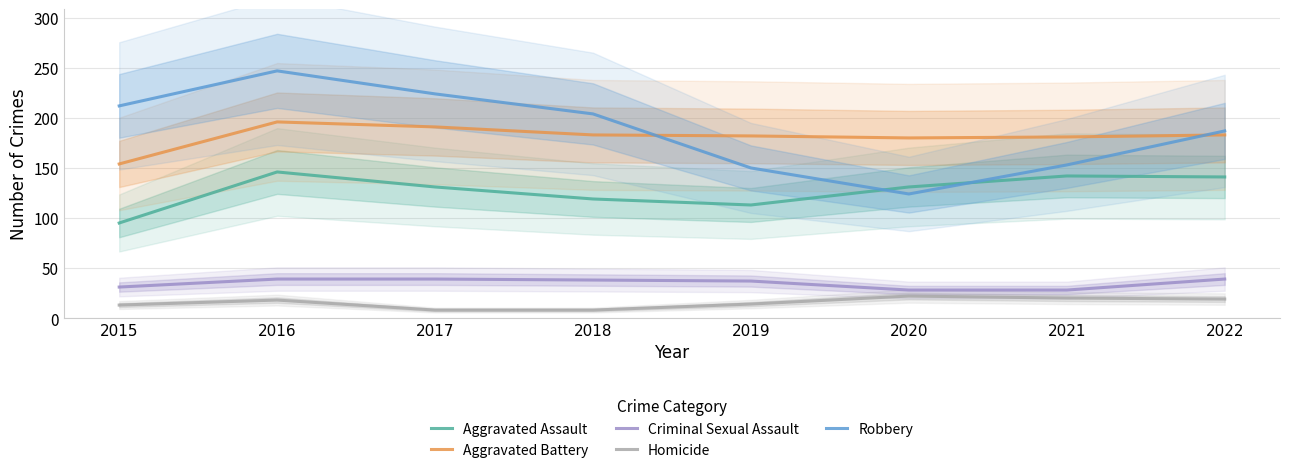

At which category does Homicide reach its first local peak?

2016